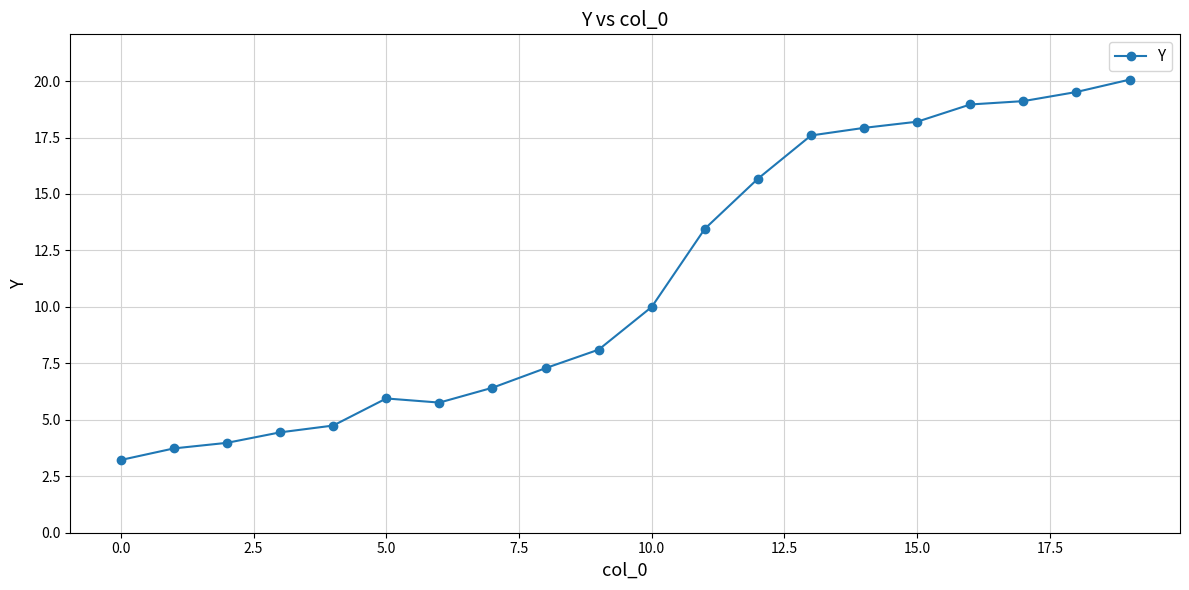

What is the minimum value shown in the chart?

3.2